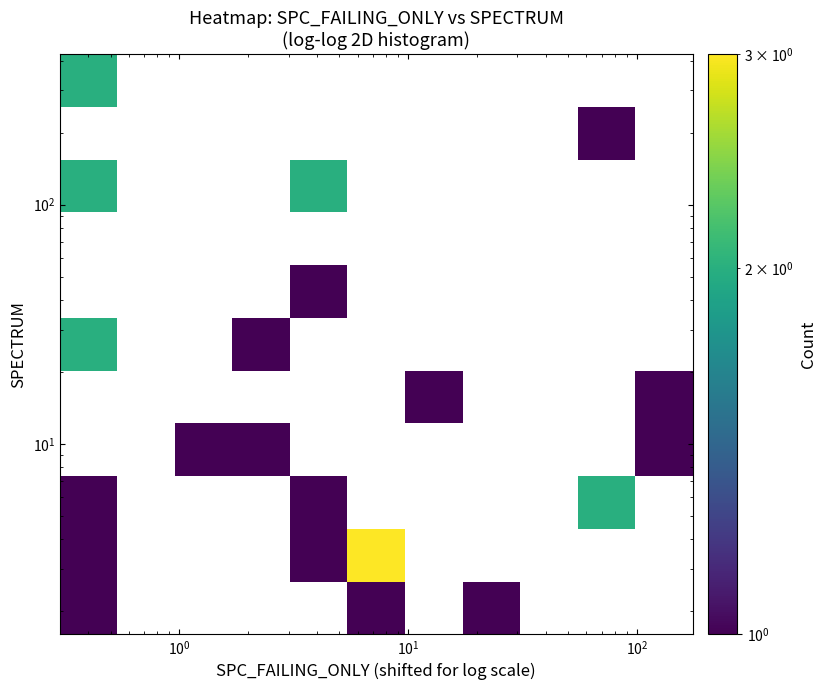

How many categories are shown in the chart?

11